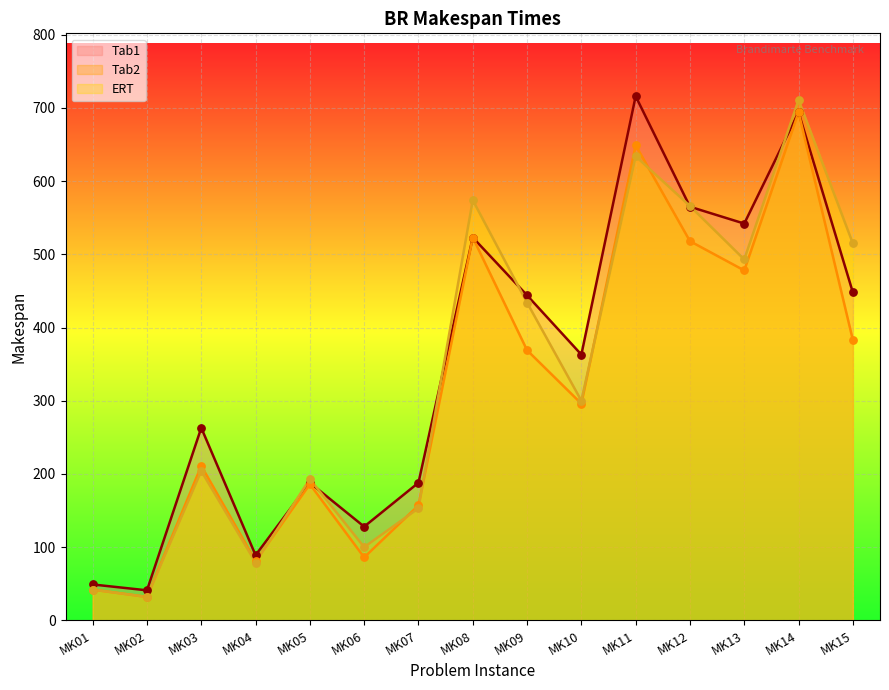

Which series has the largest total across all categories?

Tab1